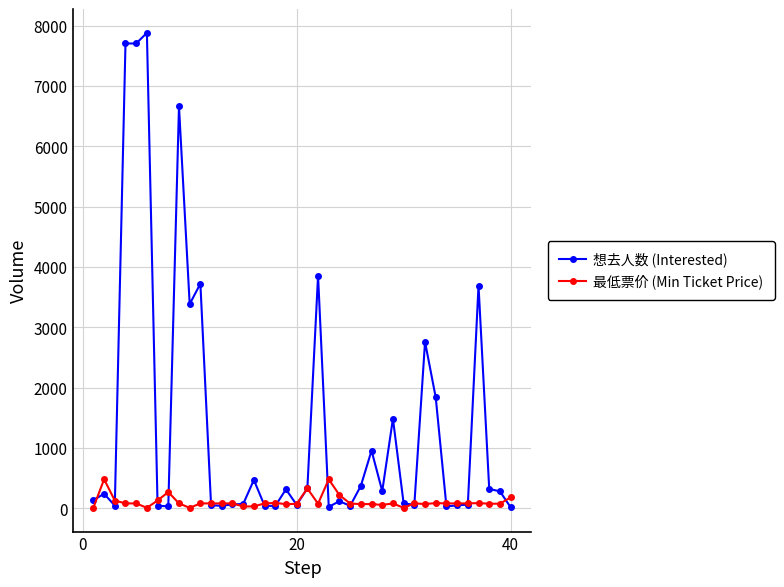

Which series has the widest spread of values?

想去人数 (Interested)